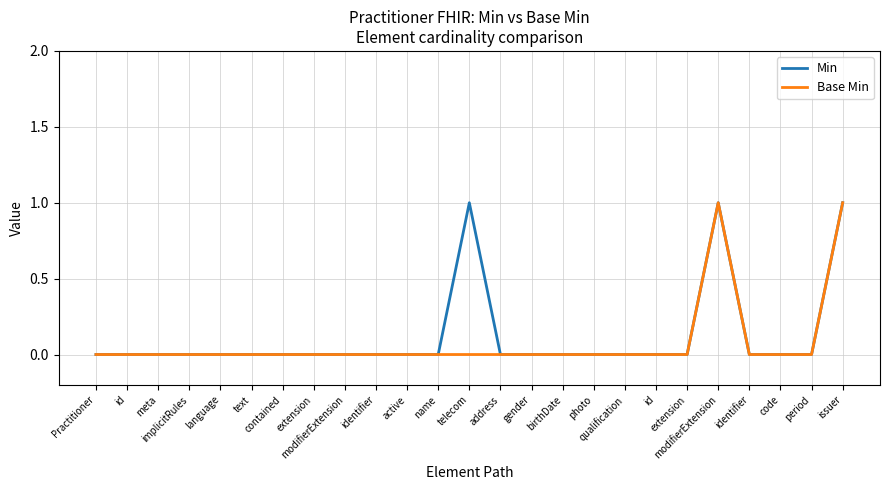

At how many categories does at least one series exceed 0?

3